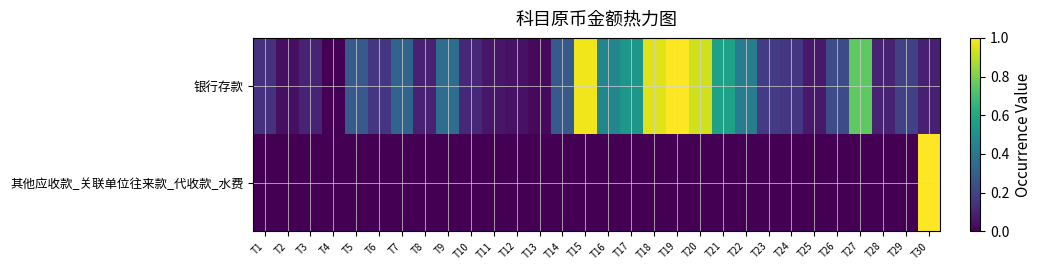

Reading right to left, list all the values displayed in this chart.

银行存款: T30=0.1	T29=0.2	T28=0.1	T27=0.8	T26=0.2	T25=0.1	T24=0.2	T23=0.2	T22=0.4	T21=0.6	T20=0.9	T19=1.0	T18=1.0	T17=0.5	T16=0.5	T15=1.0	T14=0.3	T13=0.0	T12=0.0	T11=0.1	T10=0.1	T9=0.4	T8=0.1	T7=0.3	T6=0.2	T5=0.3	T4=0.0	T3=0.1	T2=0.0	T1=0.1
其他应收款_关联单位往来款_代收款_水费: T30=1.0	T29=0.0	T28=0.0	T27=0.0	T26=0.0	T25=0.0	T24=0.0	T23=0.0	T22=0.0	T21=0.0	T20=0.0	T19=0.0	T18=0.0	T17=0.0	T16=0.0	T15=0.0	T14=0.0	T13=0.0	T12=0.0	T11=0.0	T10=0.0	T9=0.0	T8=0.0	T7=0.0	T6=0.0	T5=0.0	T4=0.0	T3=0.0	T2=0.0	T1=0.0